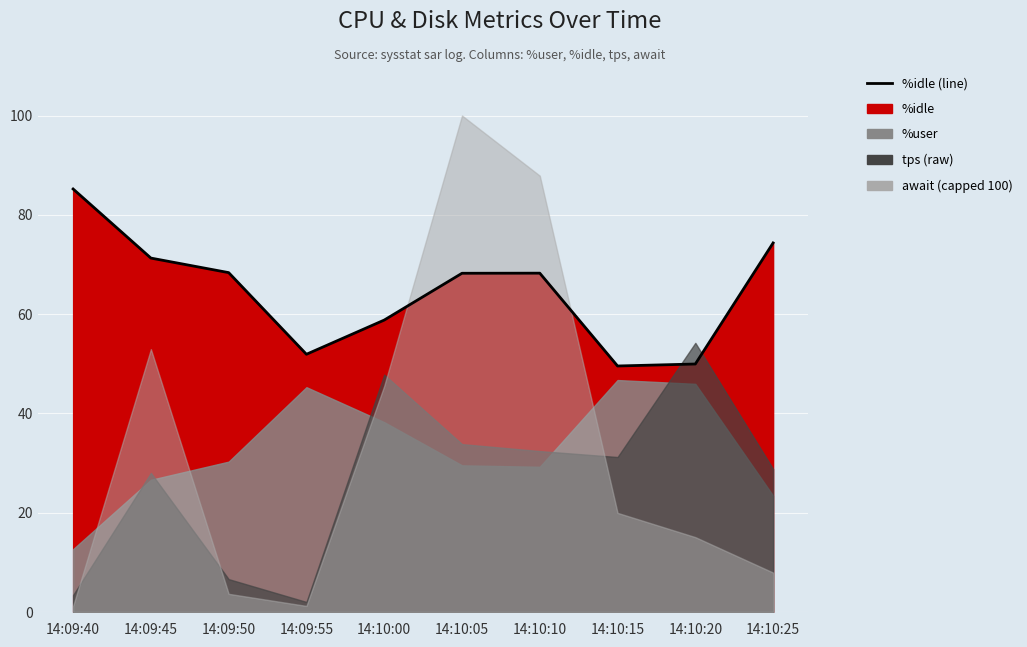

The value at 14:09:50 is 68.3. True or false?

True